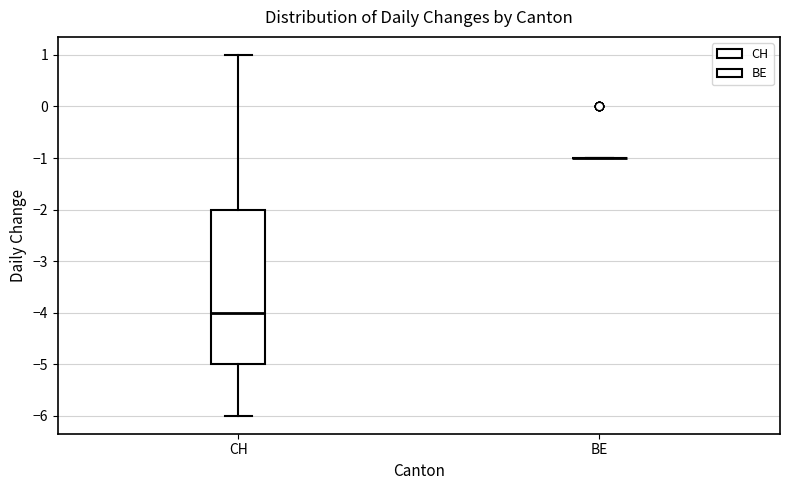

Reading left to right, transcribe this box plot: for each box, give where its median line is, the range the box spans, and where its two whiskers end, as read against the y-axis. The values are not printed on the chart, so give them approximately, as read against the axis.

CH: median -4, box -5 to -2, whiskers -6 to 1
BE: box collapsed to a line at -1, whiskers -1 to -1